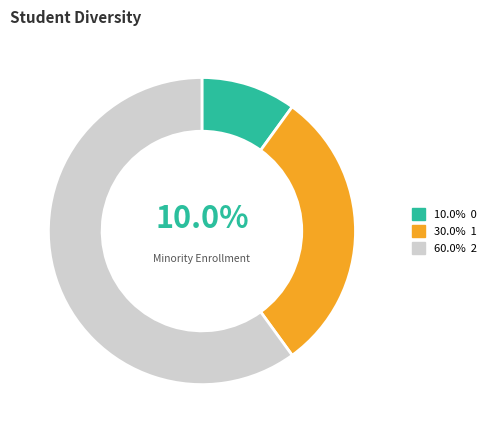

Does any single category account for the majority?

Yes